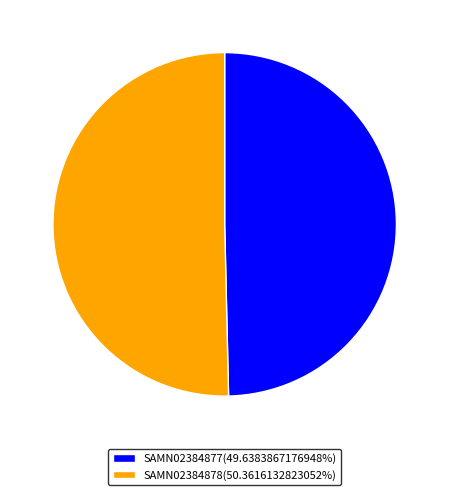

How many slices are in this pie chart?

2